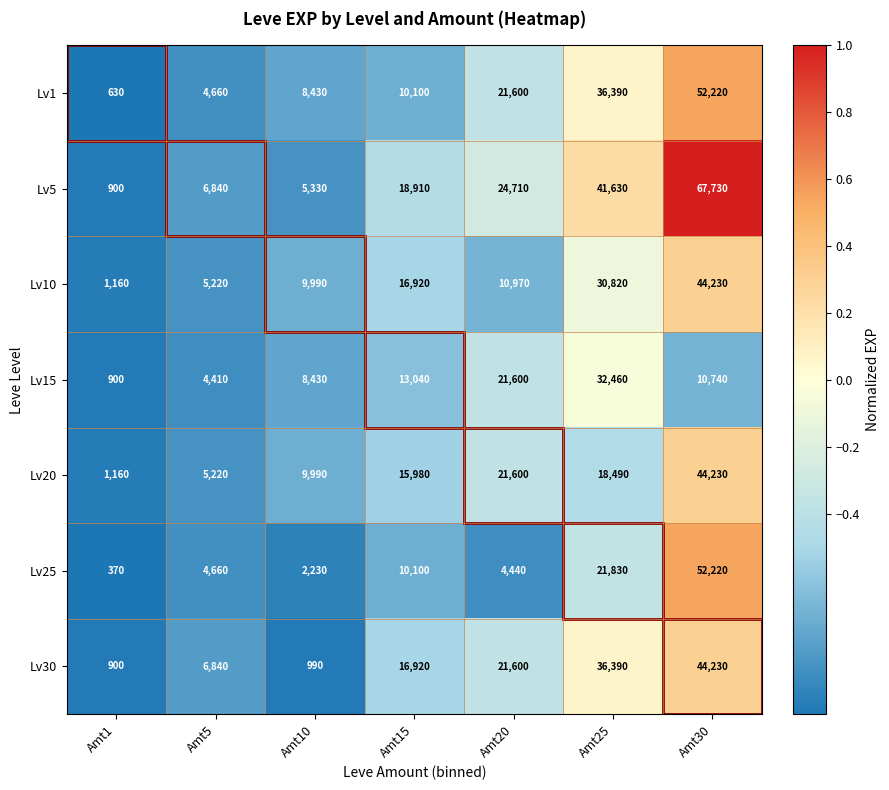

How many distinct data groups are displayed?

7